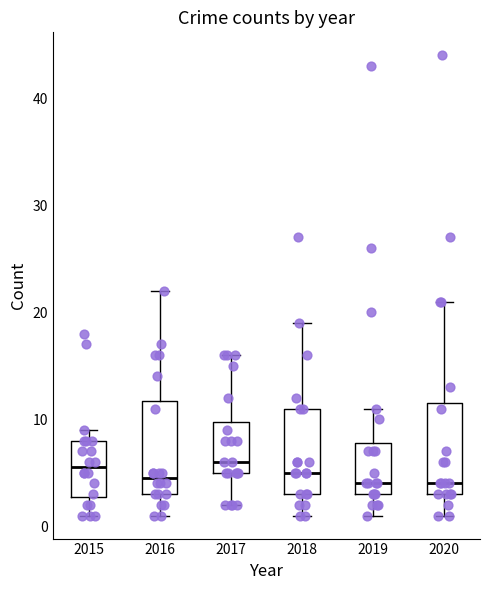

Reading left to right, transcribe this box plot: for each box, give where its median line is, the range the box spans, and where its two whiskers end, as read against the y-axis. The values are not printed on the chart, so give them approximately, as read against the axis.

2015: median 6, box 3 to 8, whiskers 1 to 9
2016: median 5, box 3 to 12, whiskers 1 to 22
2017: median 6, box 5 to 10, whiskers 2 to 16
2018: median 5, box 3 to 11, whiskers 1 to 19
2019: median 4, box 3 to 8, whiskers 1 to 11
2020: median 4, box 3 to 12, whiskers 1 to 21